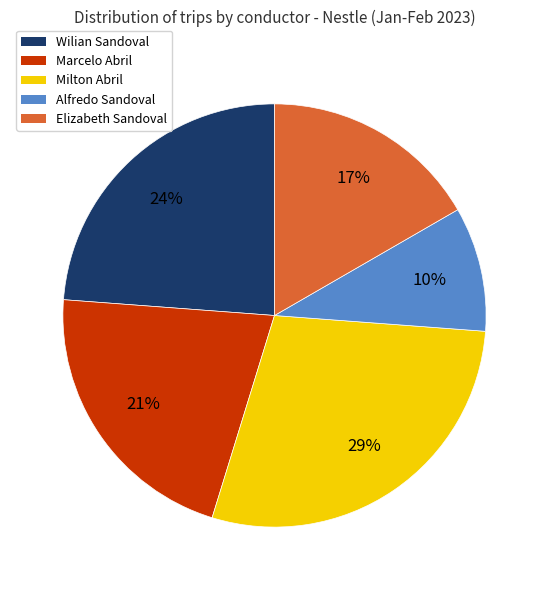

To the nearest percent, what is the average slice percentage?

20%